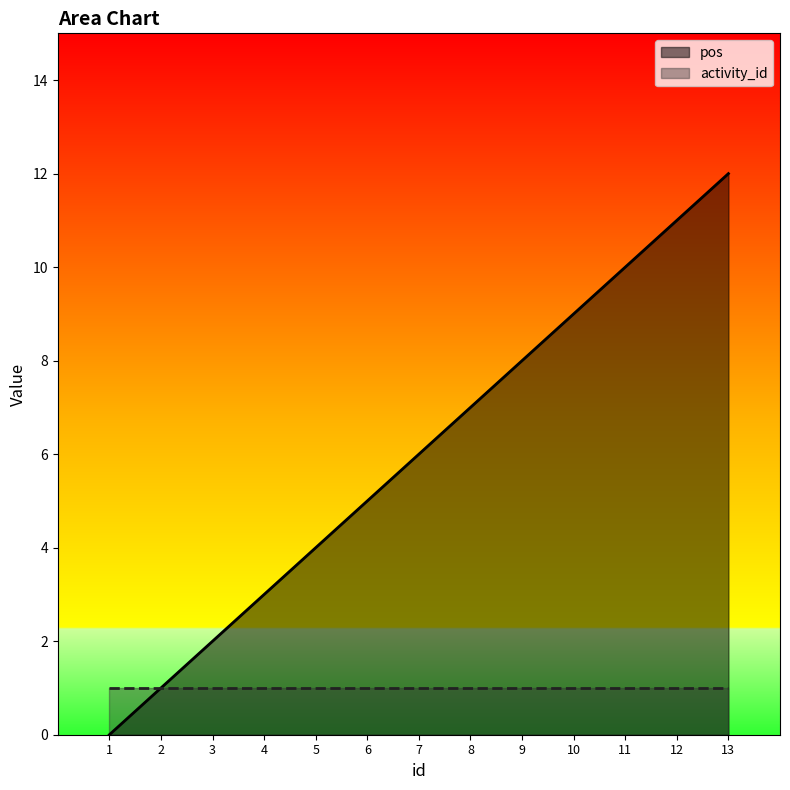

Which label corresponds to the largest value in the chart?

13